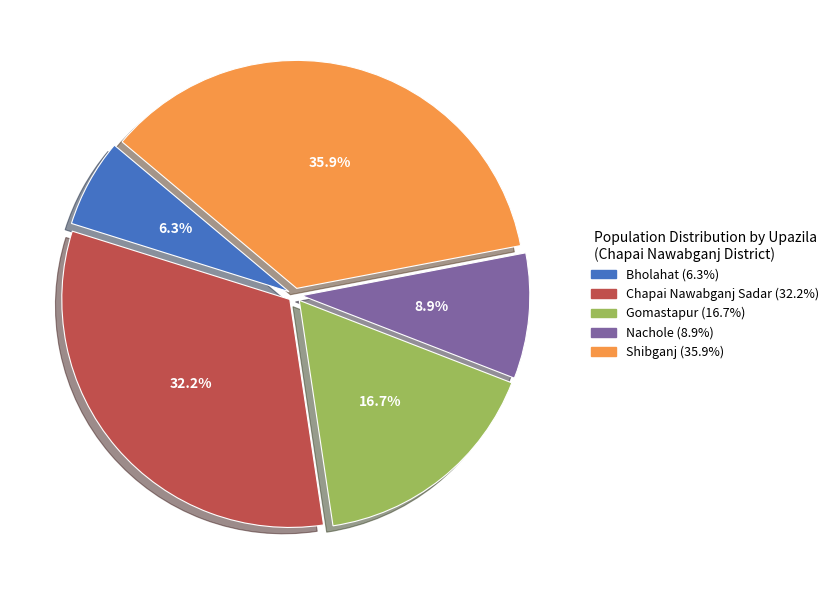

Does any single category account for the majority?

No